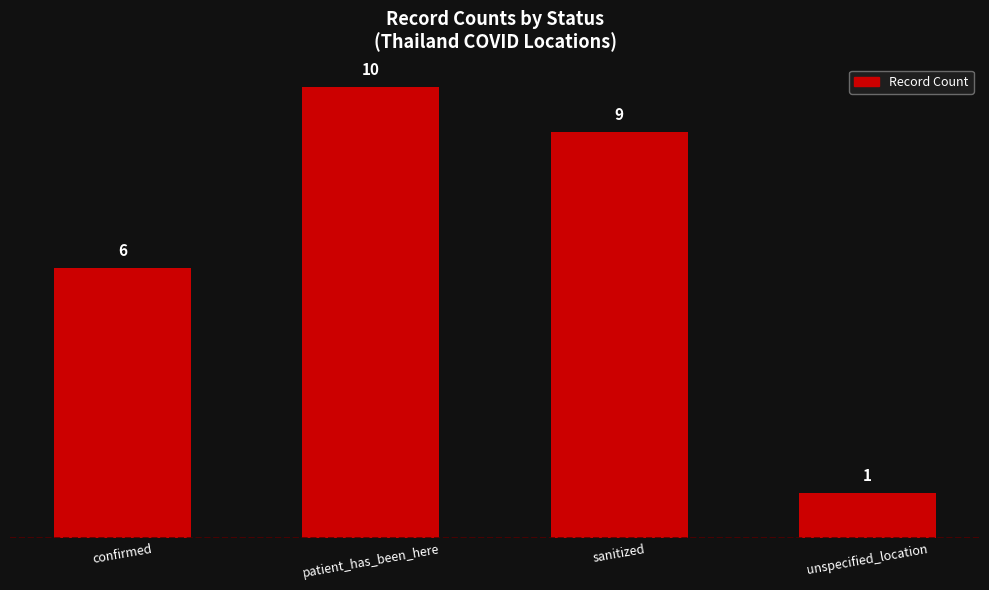

What position from the right is patient_has_been_here?

3